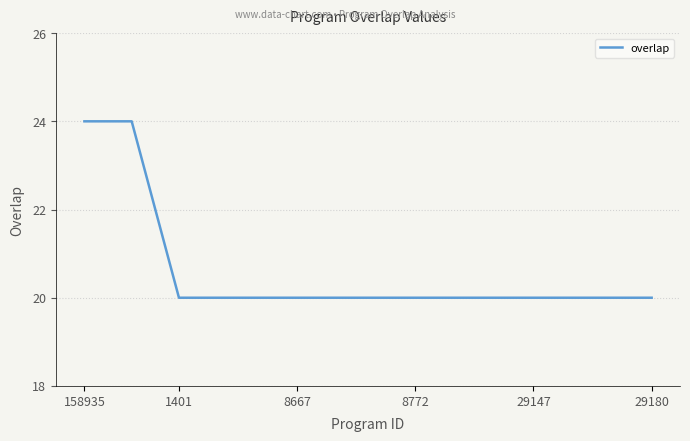

What is the greatest value displayed?

24